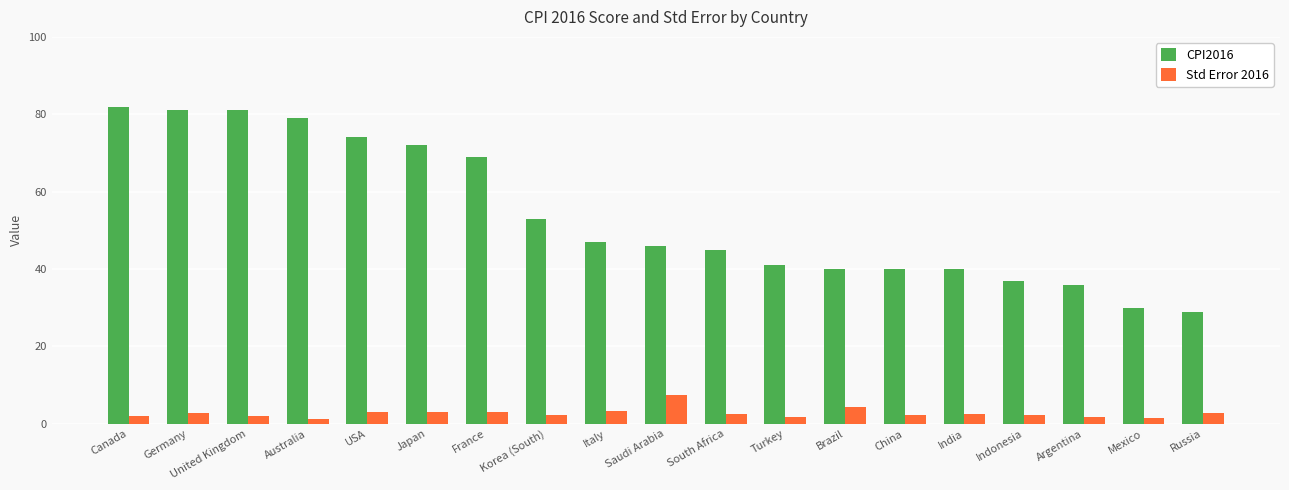

The CPI2016 series shows 61.8 at Indonesia. True or false?

False